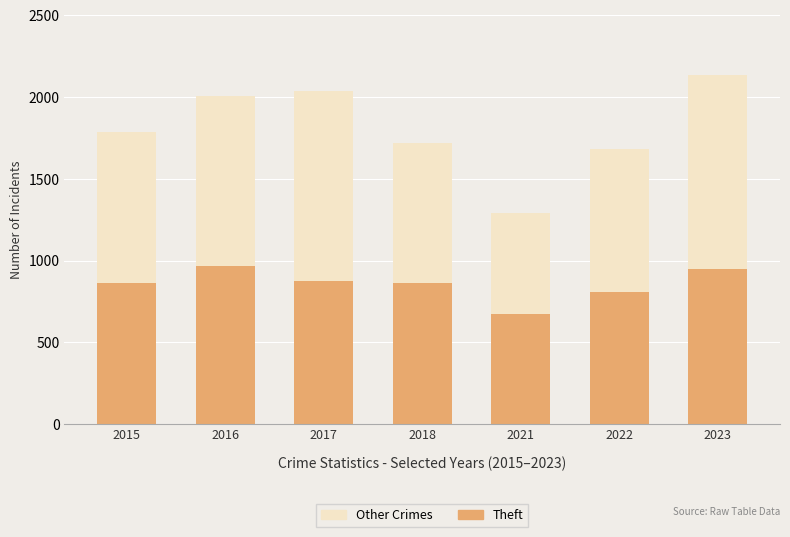

What is the difference between the maximum and minimum values in the Theft series?

294